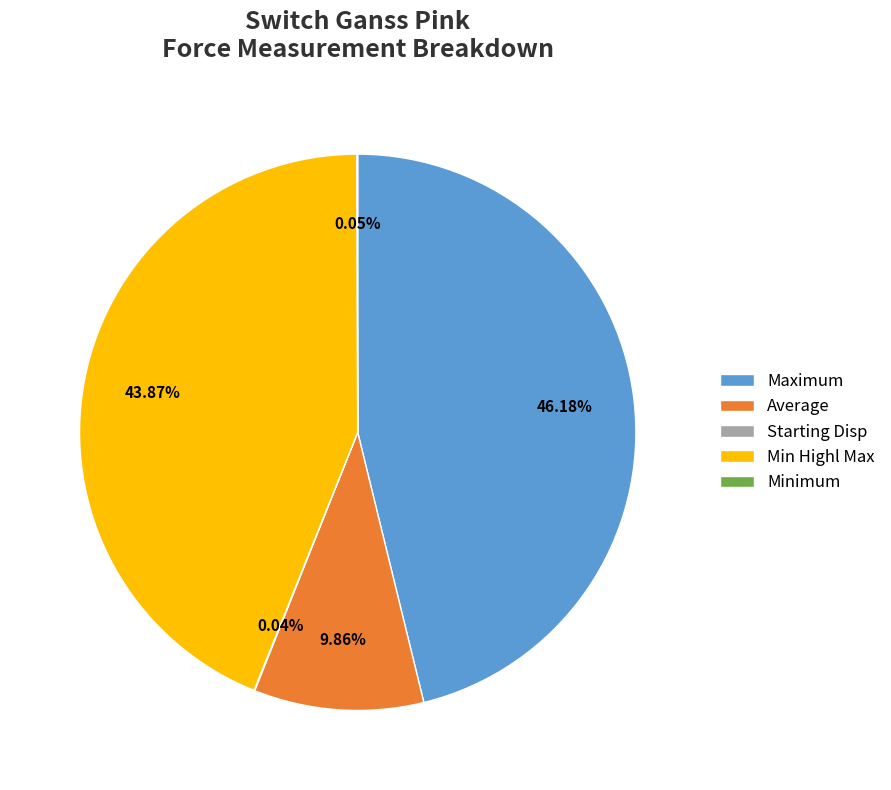

Which category has the biggest portion of the pie?

Maximum